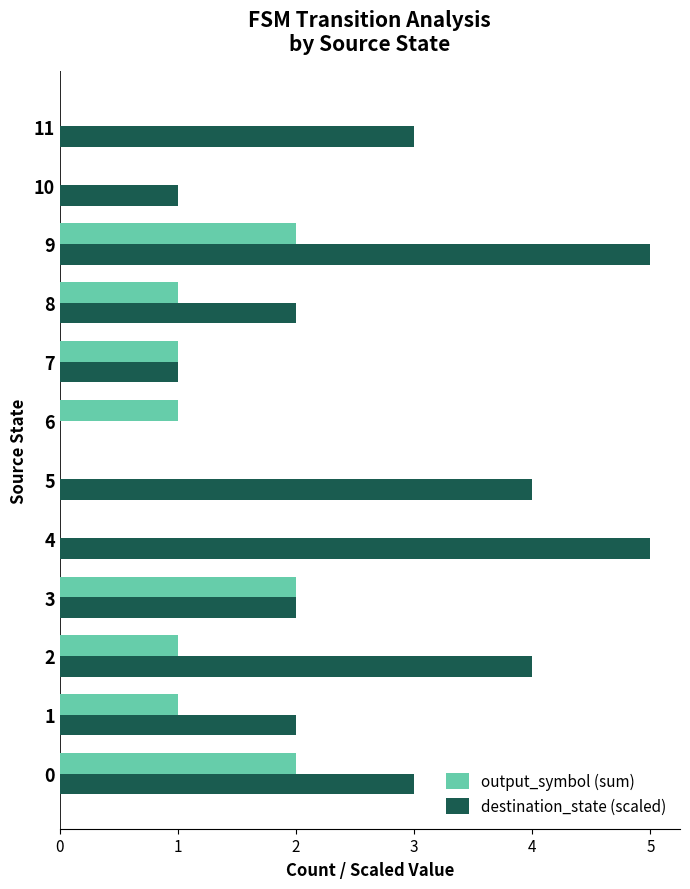

The destination_state (scaled) series shows 3 at 6. True or false?

False